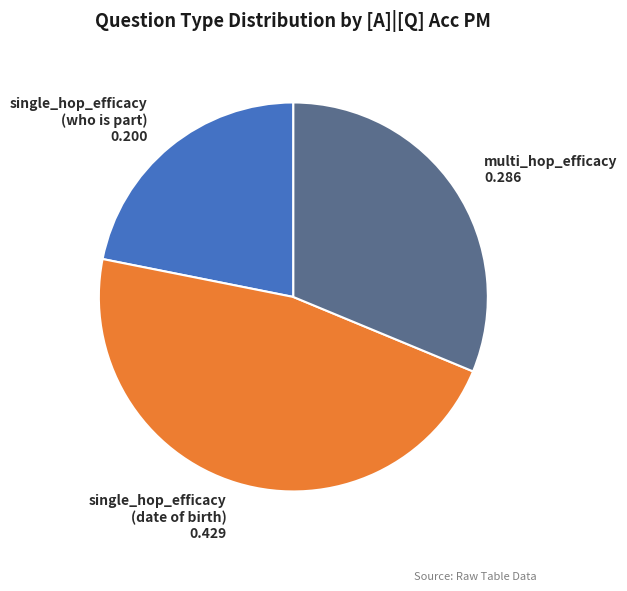

Which has a higher value, single_hop_efficacy (who is part) or single_hop_efficacy (date of birth)?

single_hop_efficacy (date of birth)